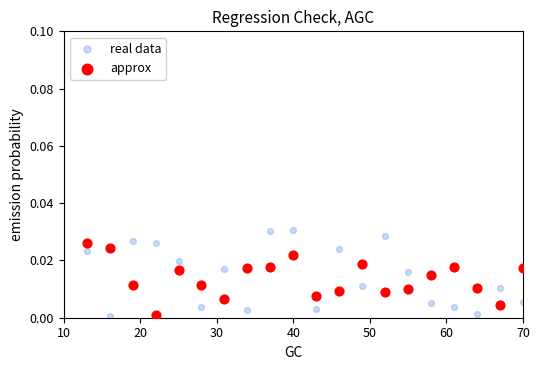

What is the X range (max minus min) for the scatter plot?

57.0